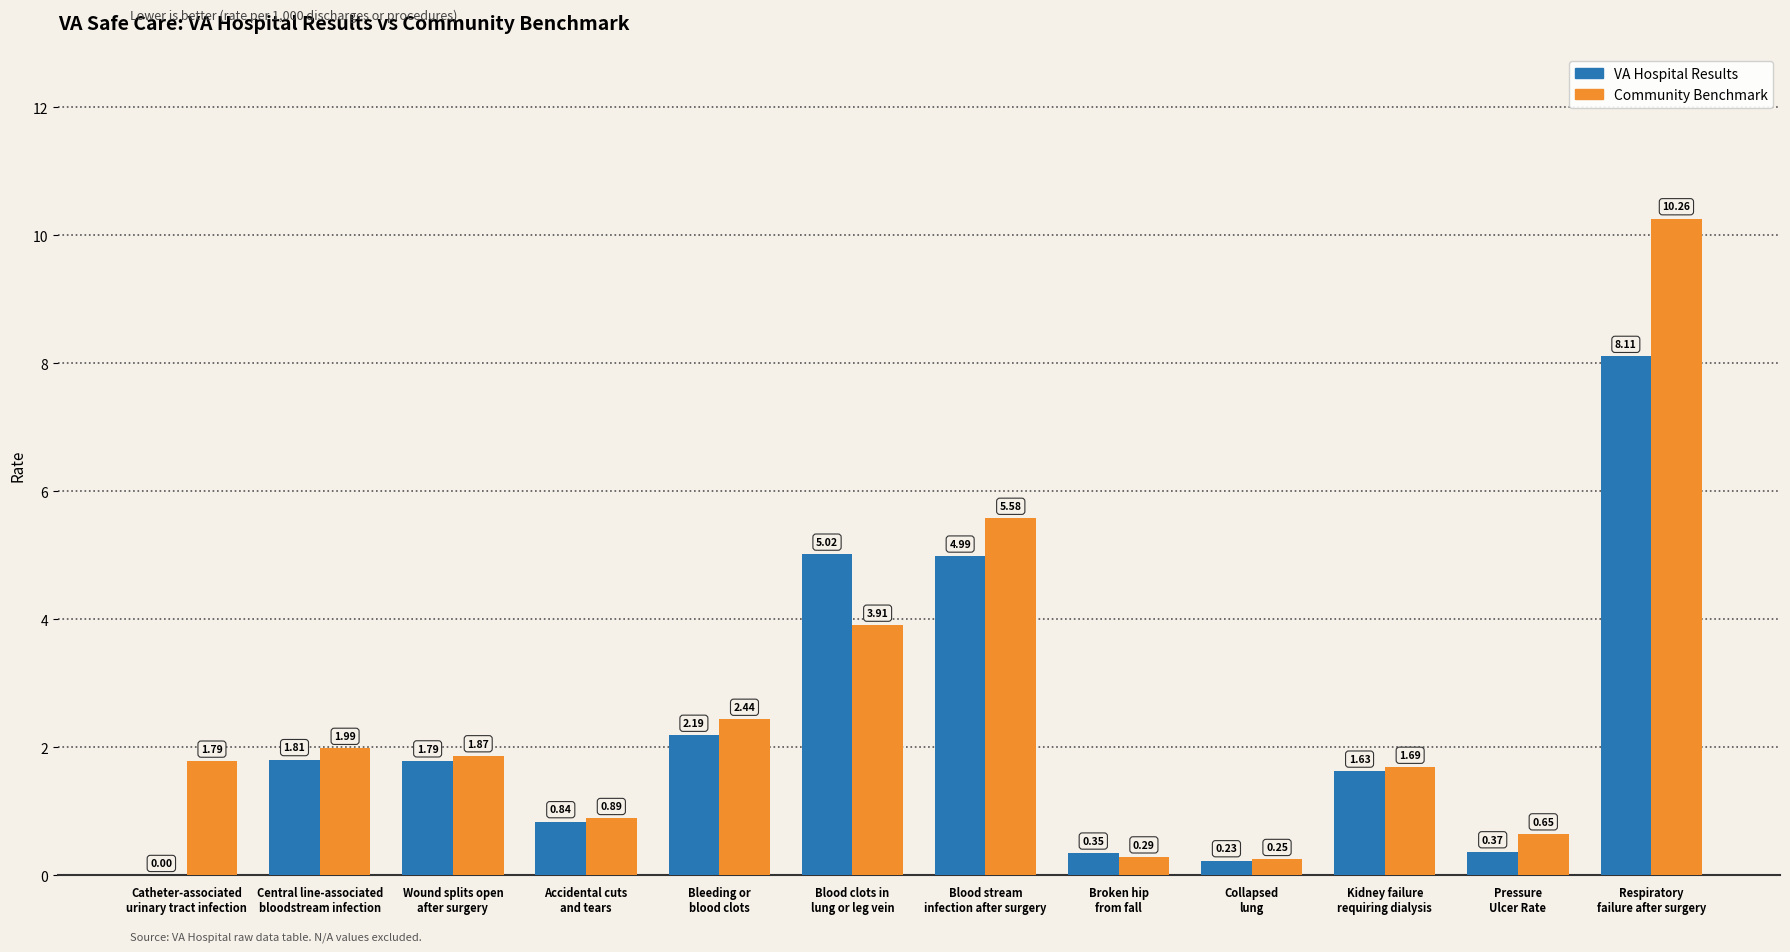

How many data points does each series have?

12